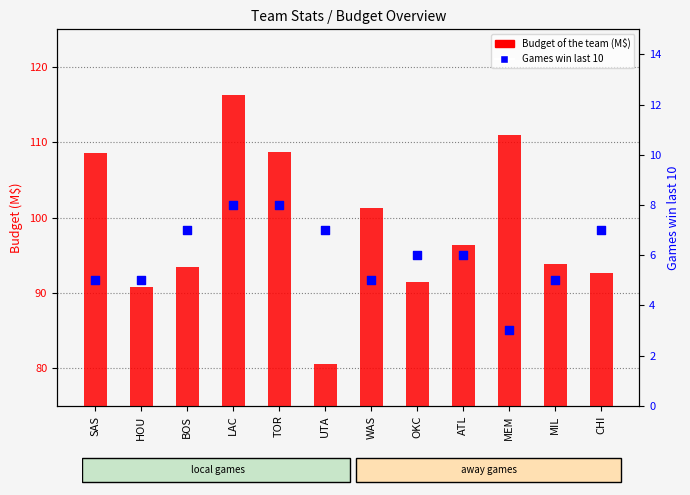

Which series reaches the maximum Y coordinate?

Budget of the team (M$)